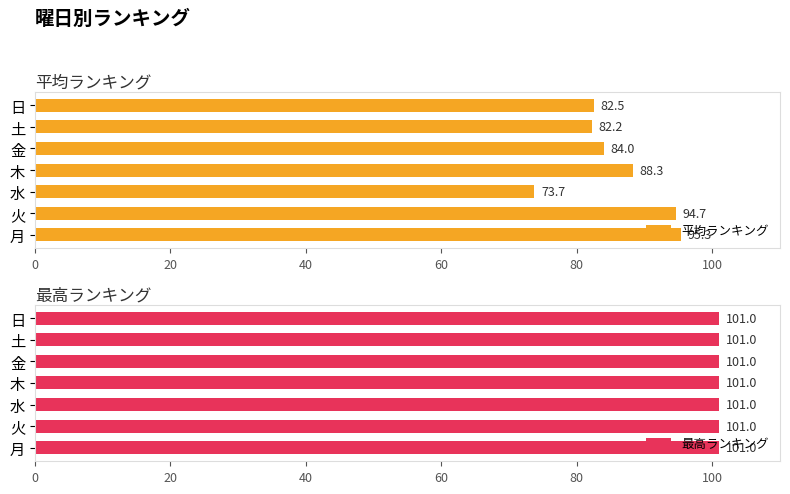

What is the lowest value of the 平均ランキング series?

73.7